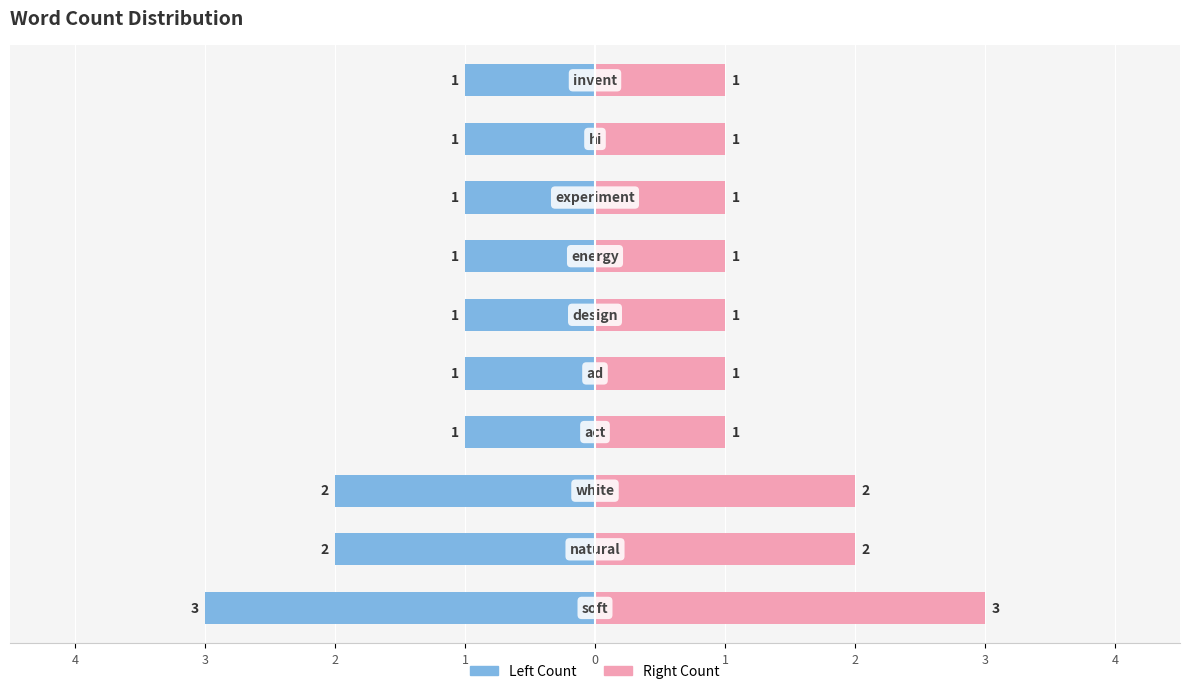

How many data points in Right (pink) are above 1?

3